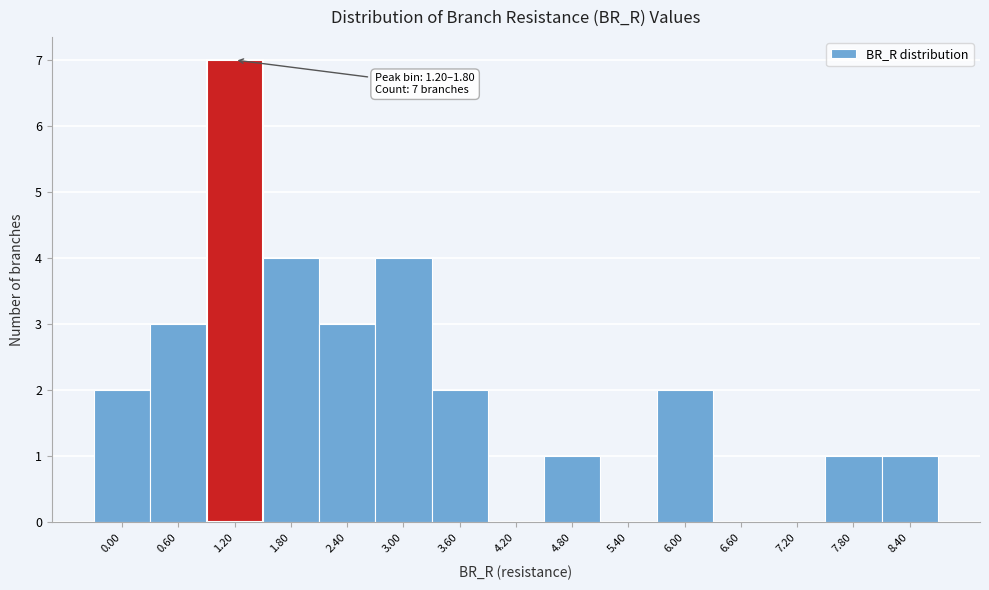

Reading right to left, list all the values displayed in this chart.

8.40=1	7.80=1	7.20=0	6.60=0	6.00=2	5.40=0	4.80=1	4.20=0	3.60=2	3.00=4	2.40=3	1.80=4	1.20=7	0.60=3	0.00=2